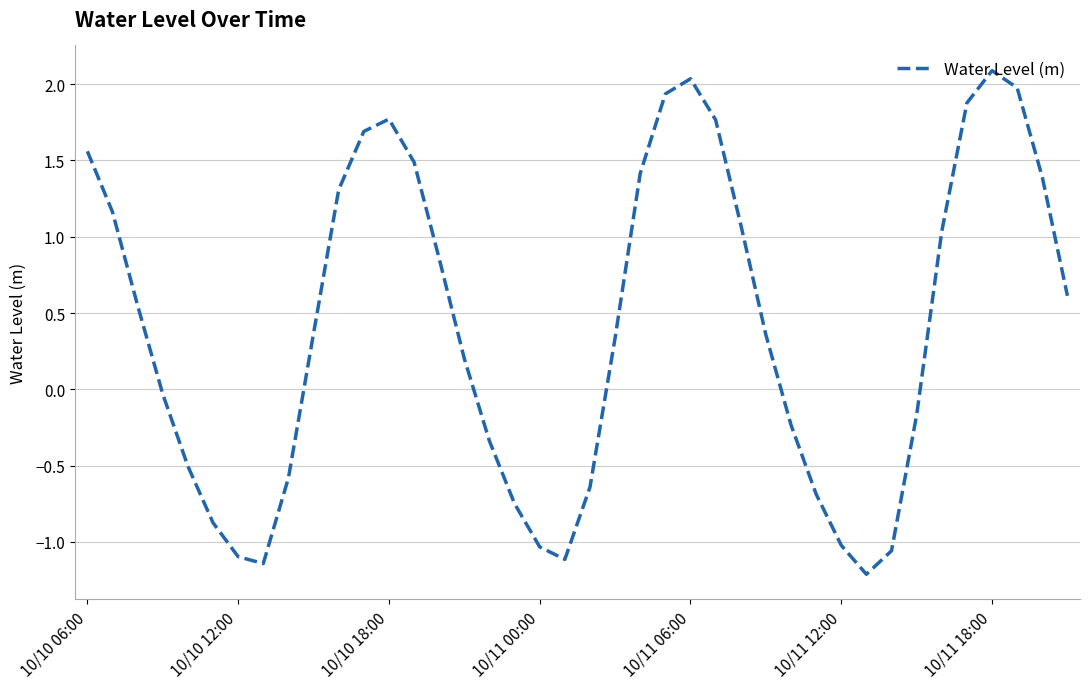

What is the greatest value displayed?

2.1